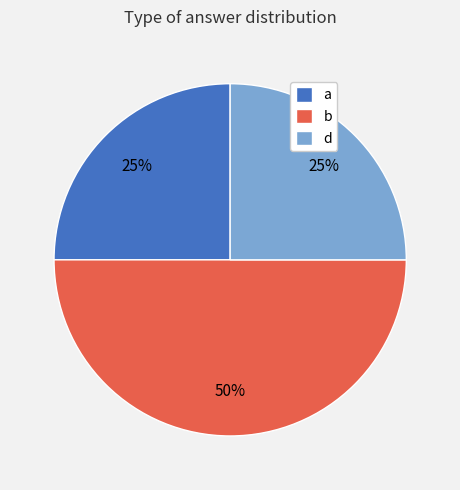

To the nearest percent, what is the average slice percentage?

33%